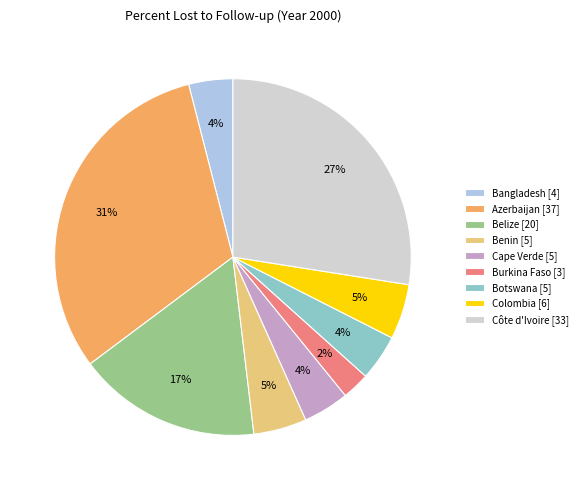

To the nearest percent, what is the difference between the largest and smallest slice percentages?

29%